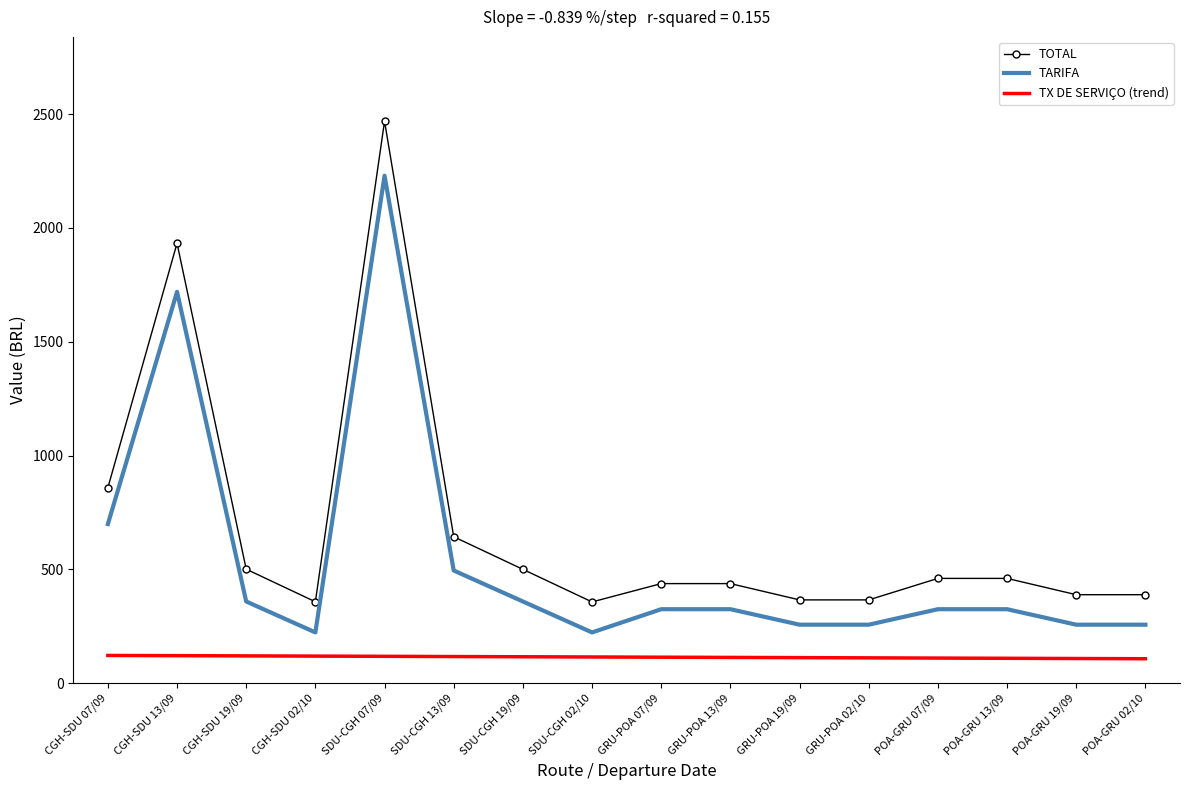

What is the minimum value shown in the chart?

107.5